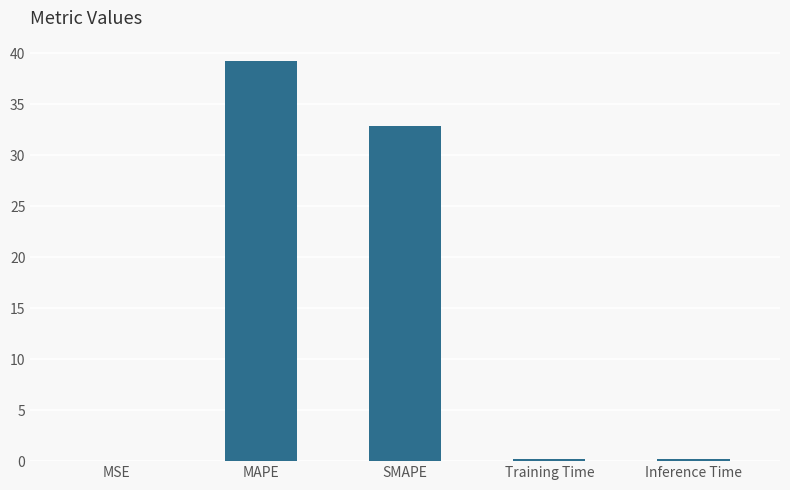

Between SMAPE and MSE, which is larger?

SMAPE